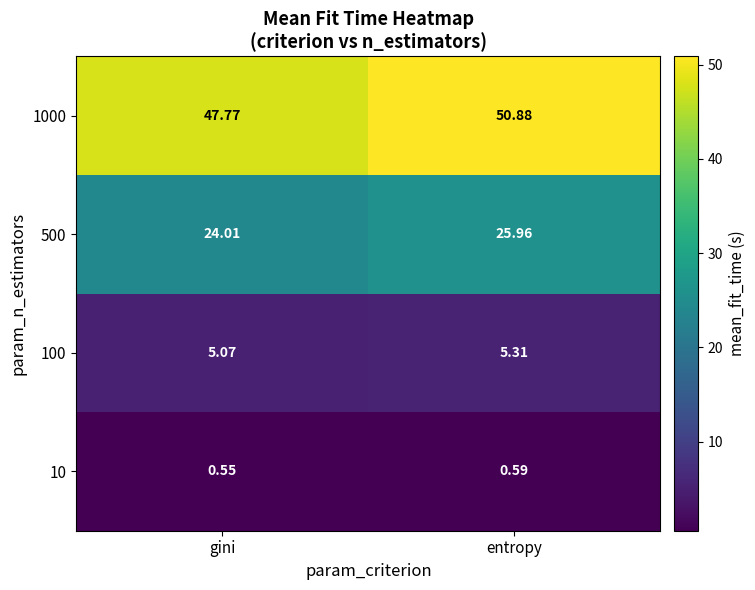

Rank the categories by 100 value from highest to lowest.

entropy, gini